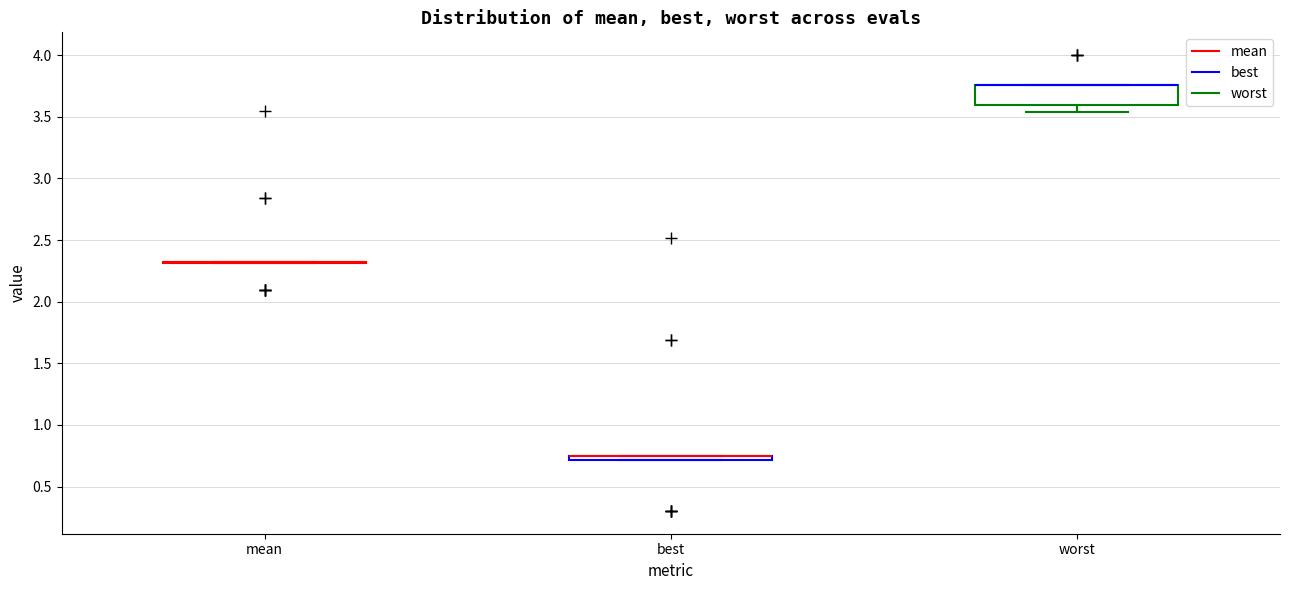

Comparing the boxes themselves (not the whiskers), which one is the tallest?

worst